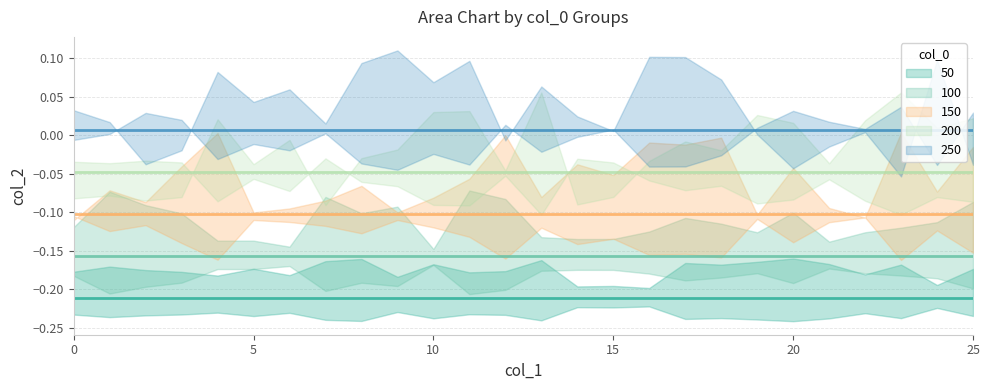

What is the difference between the highest and lowest values at 12?

0.2